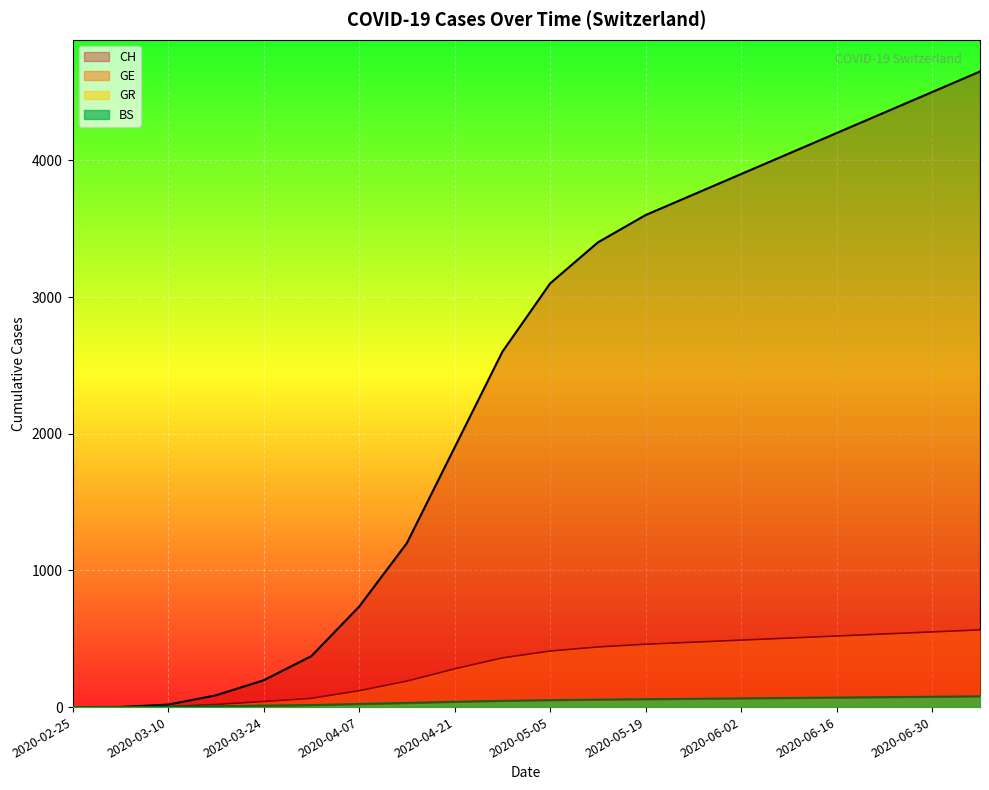

True or false: CH and GR cross at least once.

False